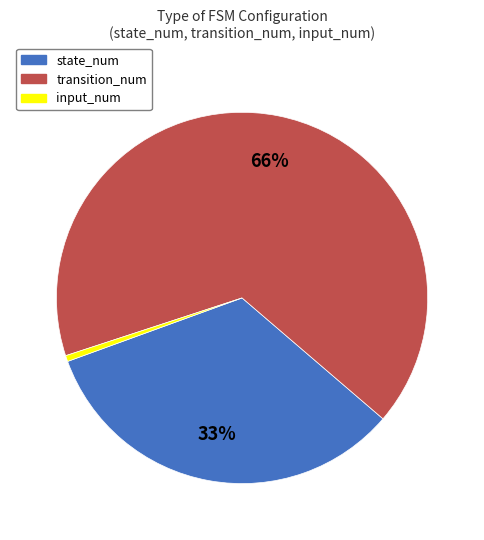

How many segments does this pie chart have?

3